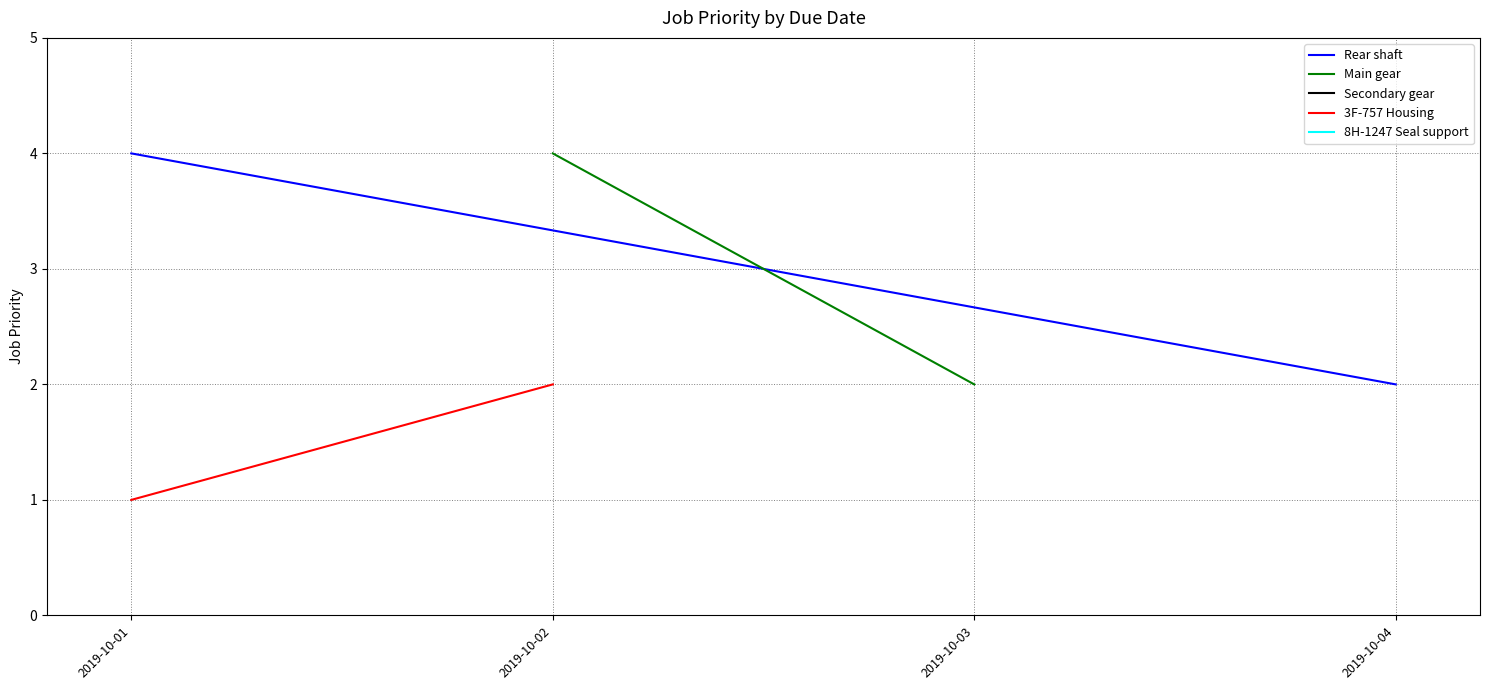

What is the sum of the 3F-757 Housing values at 2019-10-02 and 2019-10-01?

3